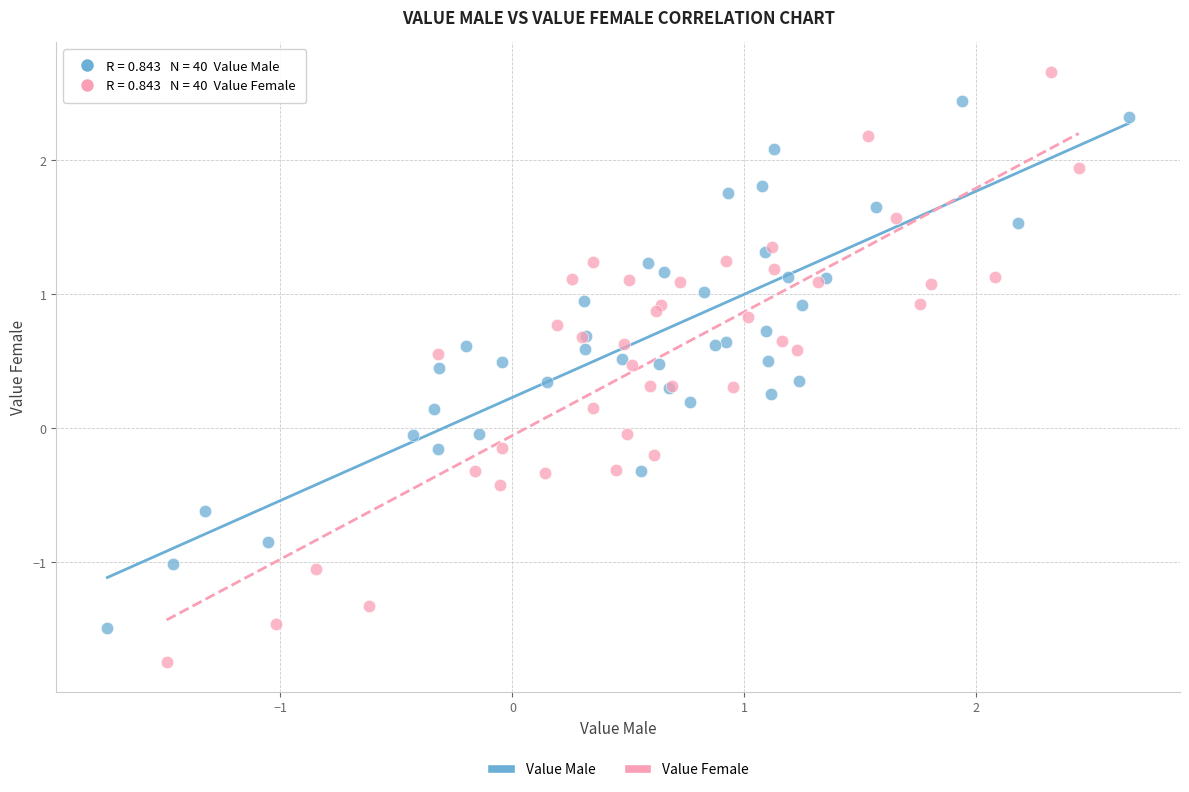

Which series contains the lowest Y value?

Value Female